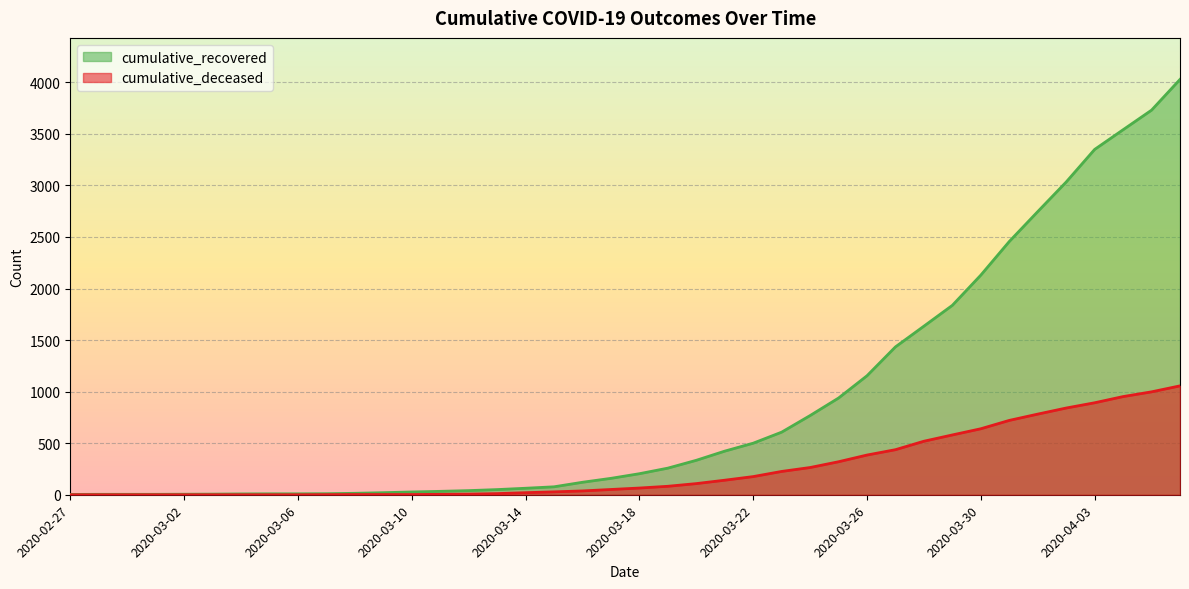

True or false: cumulative_deceased has more than 0 points higher than both neighbors.

False